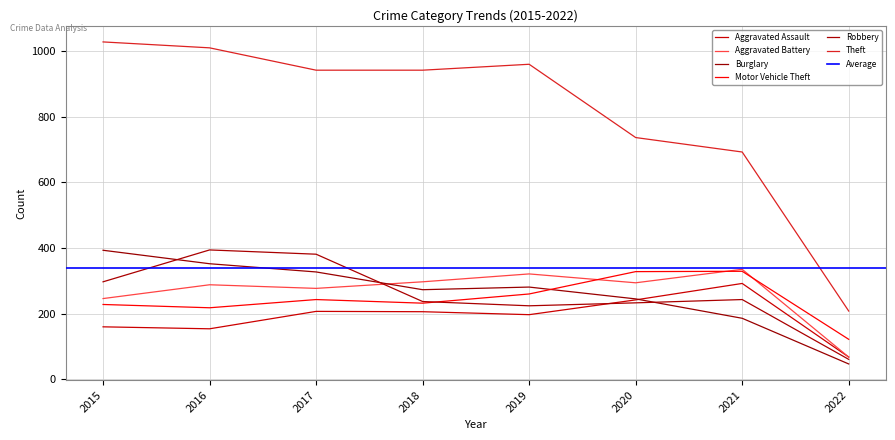

What is the greatest value displayed?

1027